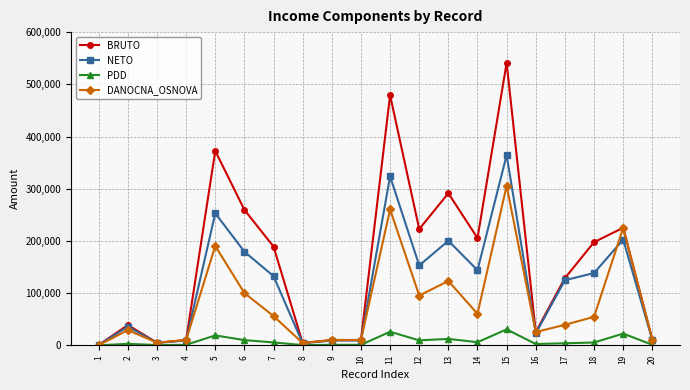

The BRUTO series shows 291336 at 13. True or false?

True